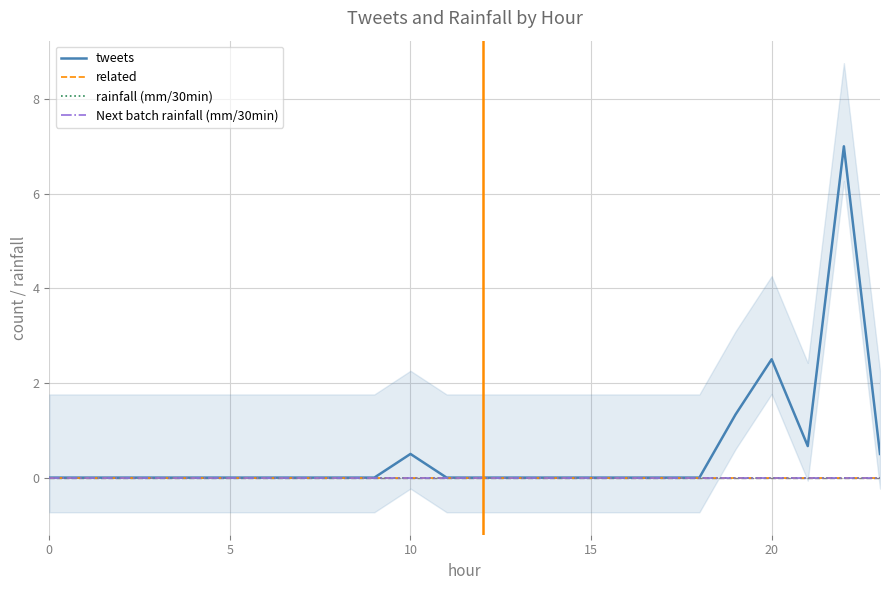

What is the label of the 21st point from the left?

20